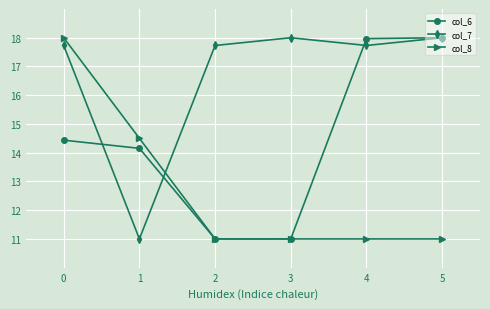

What is the difference between the highest and lowest values at 3?

7.0